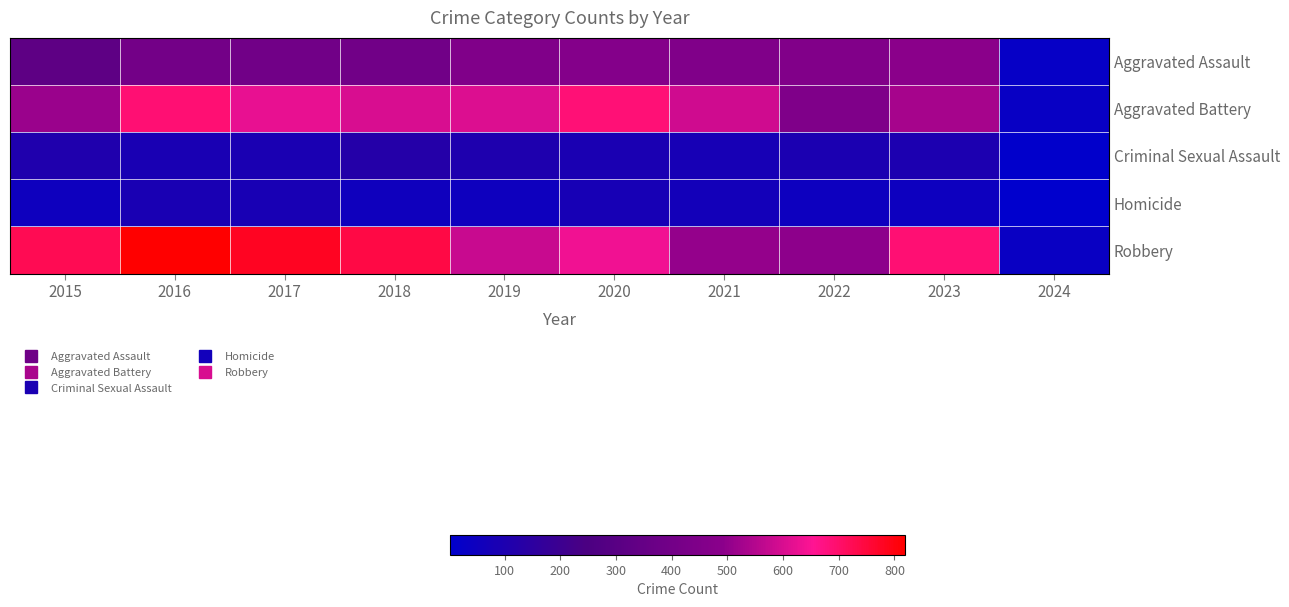

Which series has the largest total across all categories?

Robbery